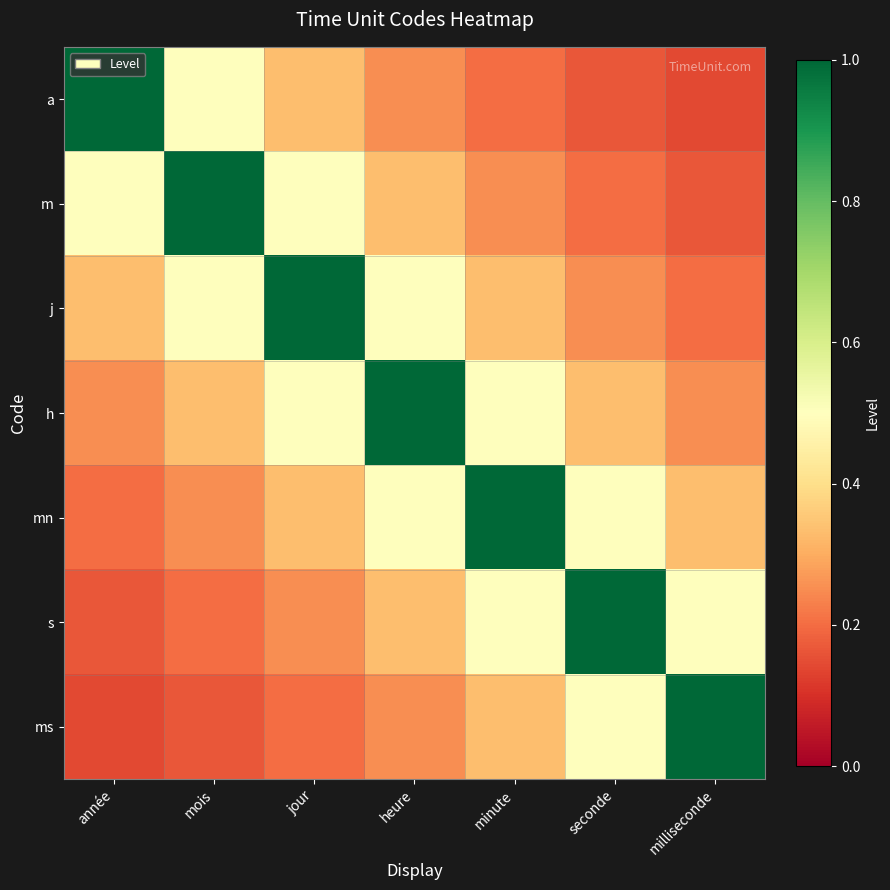

What is the spread (max minus min) of values at jour?

0.8